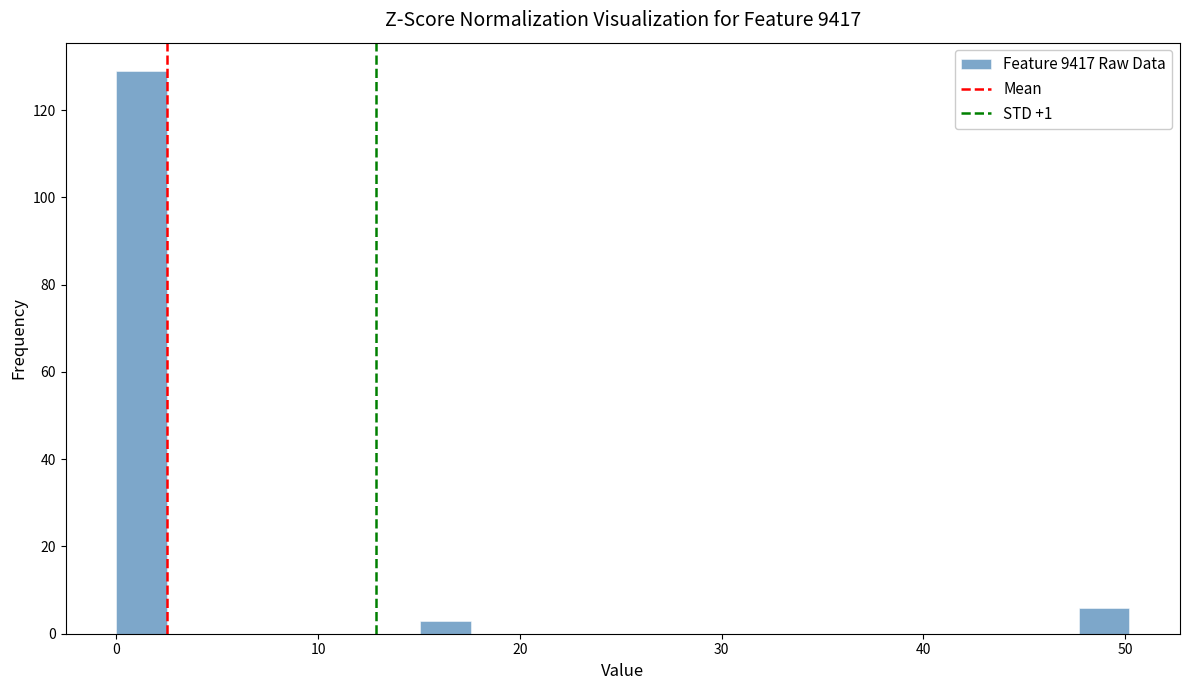

Around what value on the x-axis is the tallest bar? Give the approximate position of its centre, as read against the axis.

1